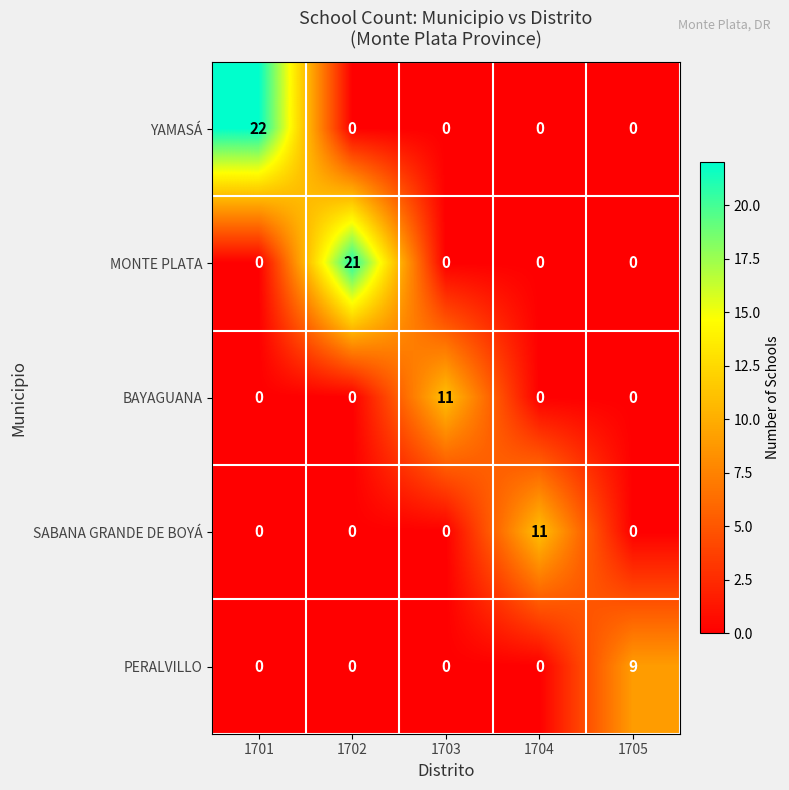

Reading left to right, extract all data points from this chart.

YAMASÁ: 22	0	0	0	0
MONTE PLATA: 0	21	0	0	0
BAYAGUANA: 0	0	11	0	0
SABANA GRANDE DE BOYÁ: 0	0	0	11	0
PERALVILLO: 0	0	0	0	9